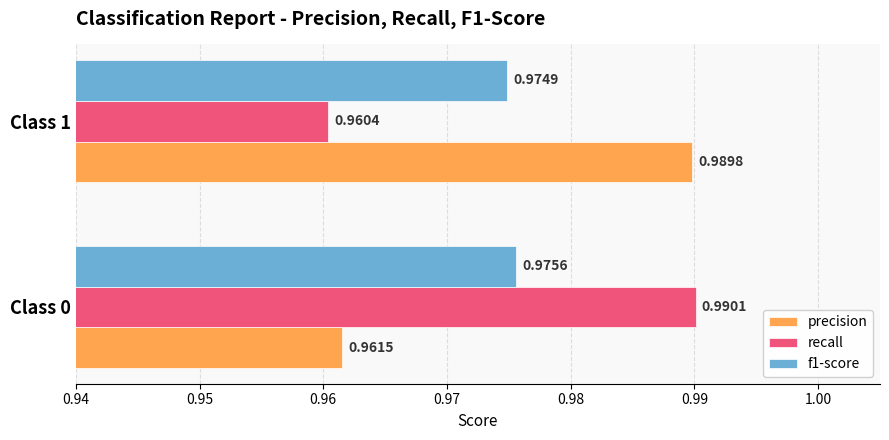

List the labels in order of recall value, largest first.

Class 0, Class 1